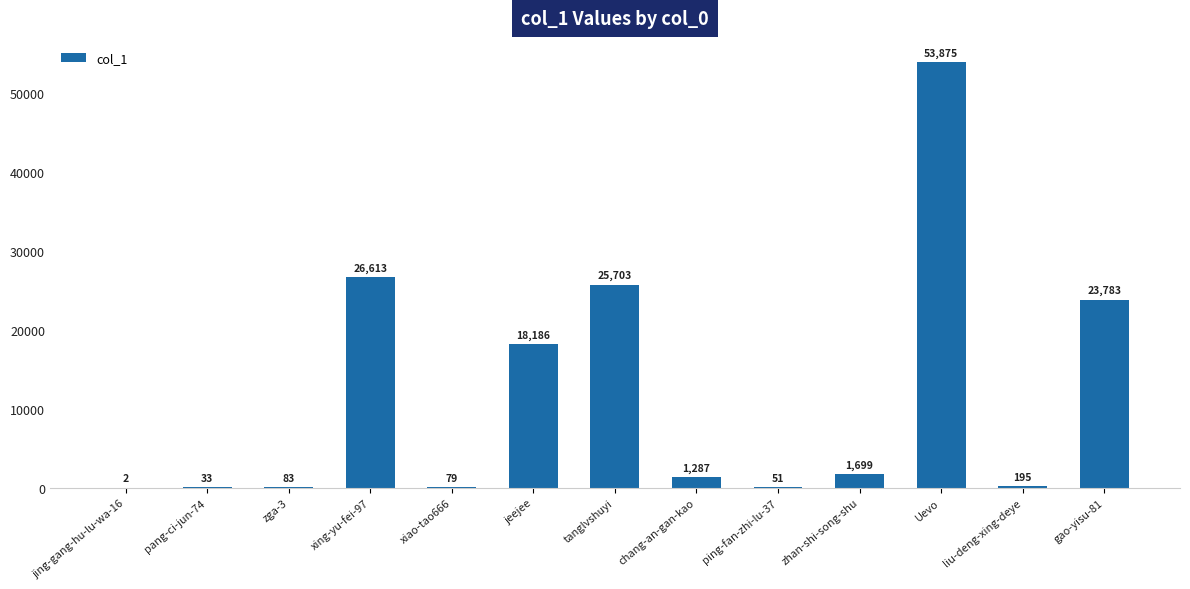

Reading left to right, list all the values displayed in this chart.

jing-gang-hu-lu-wa-16=2	pang-ci-jun-74=33	zga-3=83	xing-yu-fei-97=26613	xiao-tao666=79	jeejee=18186	tanglvshuyi=25703	chang-an-gan-kao=1287	ping-fan-zhi-lu-37=51	zhan-shi-song-shu=1699	Uevo=53875	liu-deng-xing-deye=195	gao-yisu-81=23783